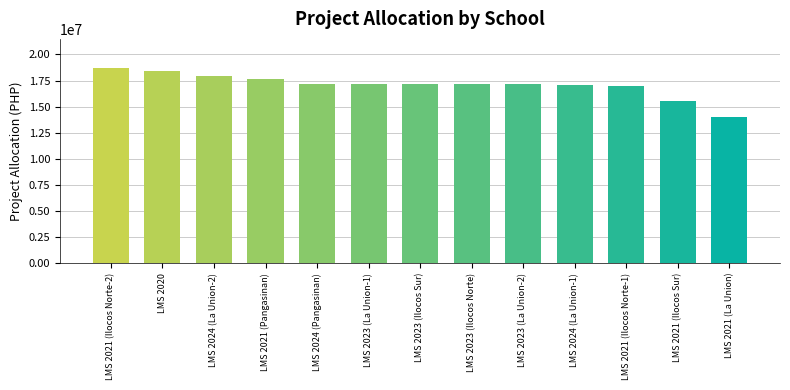

Between LMS 2023 (La Union-1) and LMS 2021 (Ilocos Norte-1), which is larger?

LMS 2023 (La Union-1)